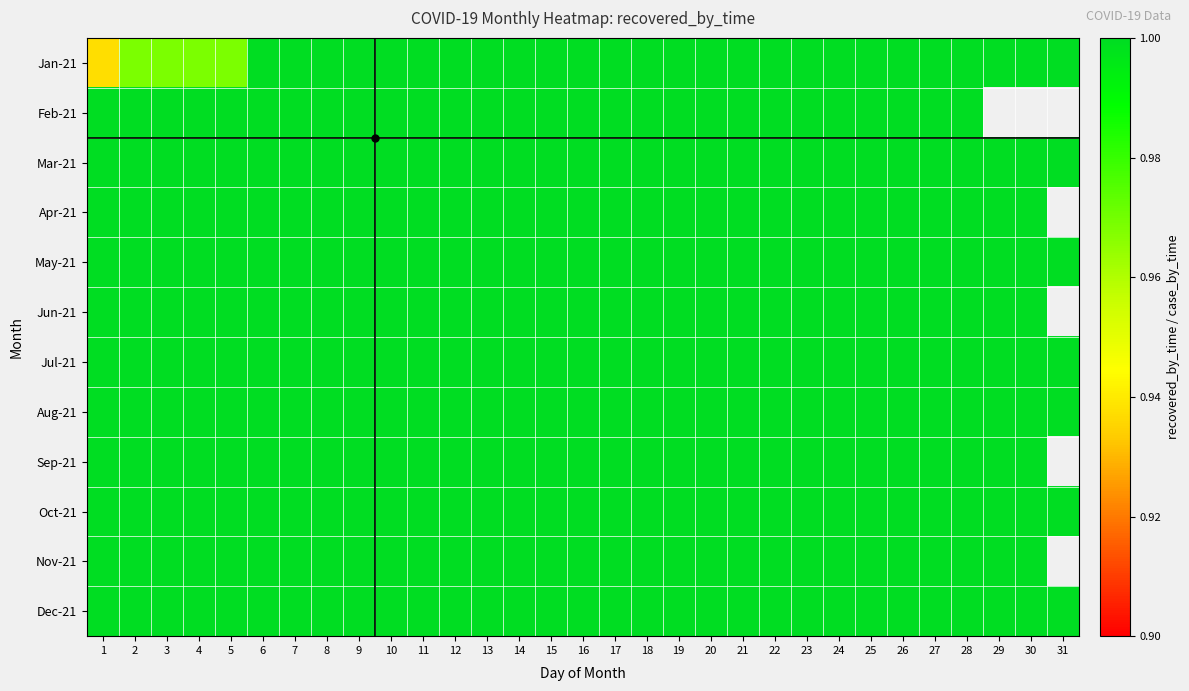

Which series has the largest range (max minus min)?

Jan-21